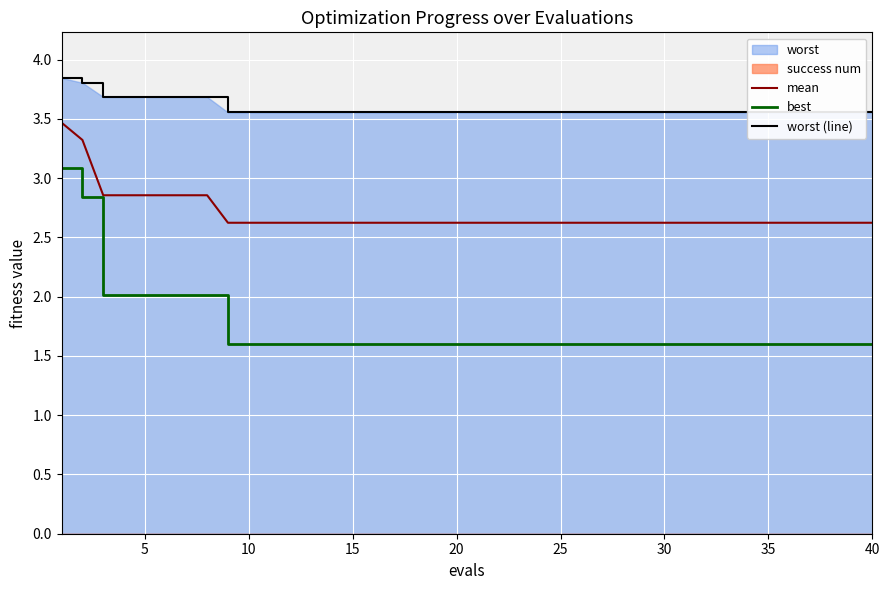

True or false: worst (line) and mean cross at least once.

False